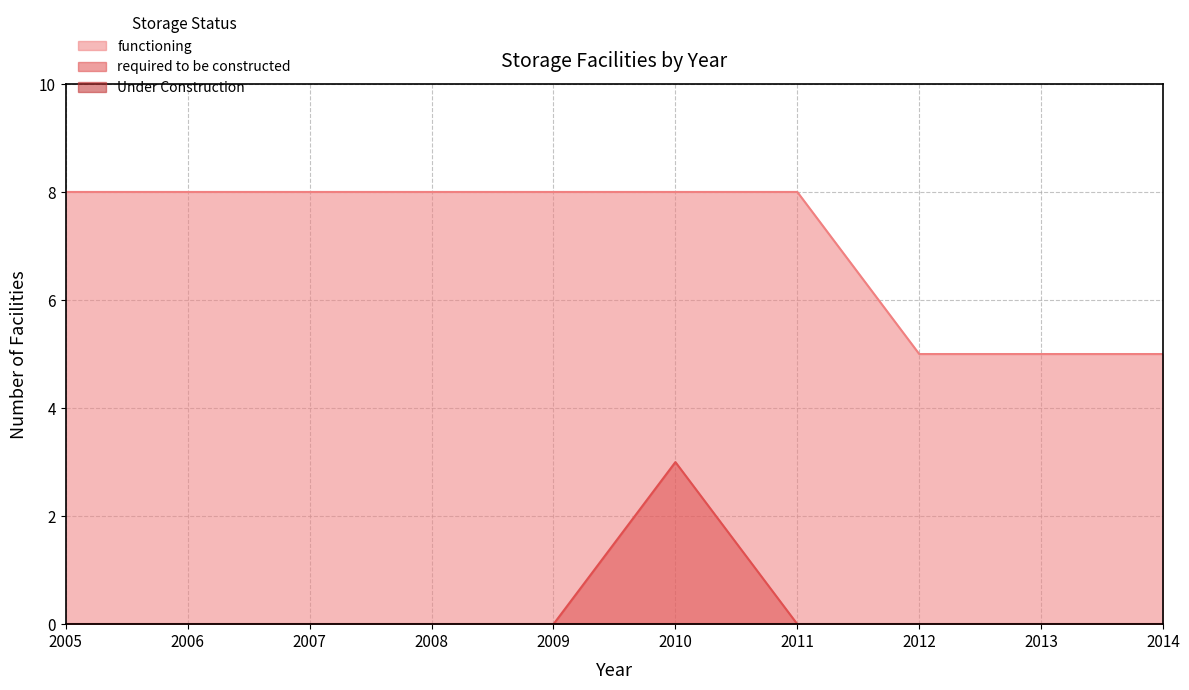

True or false: functioning and required to be constructed cross at least once.

False